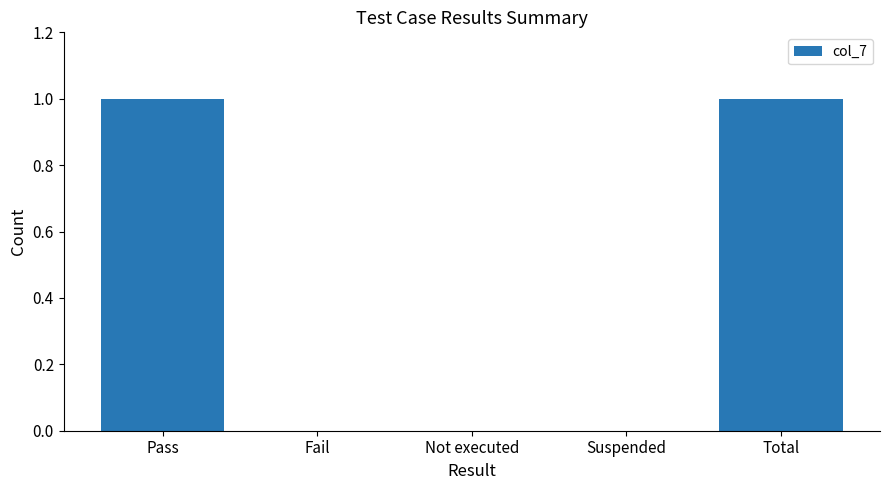

The value at Pass is 1. True or false?

True